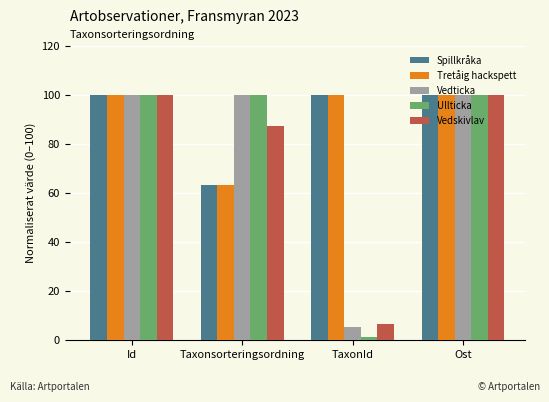

True or false: Spillkråka has a value of 63.1 at Taxonsorteringsordning.

True